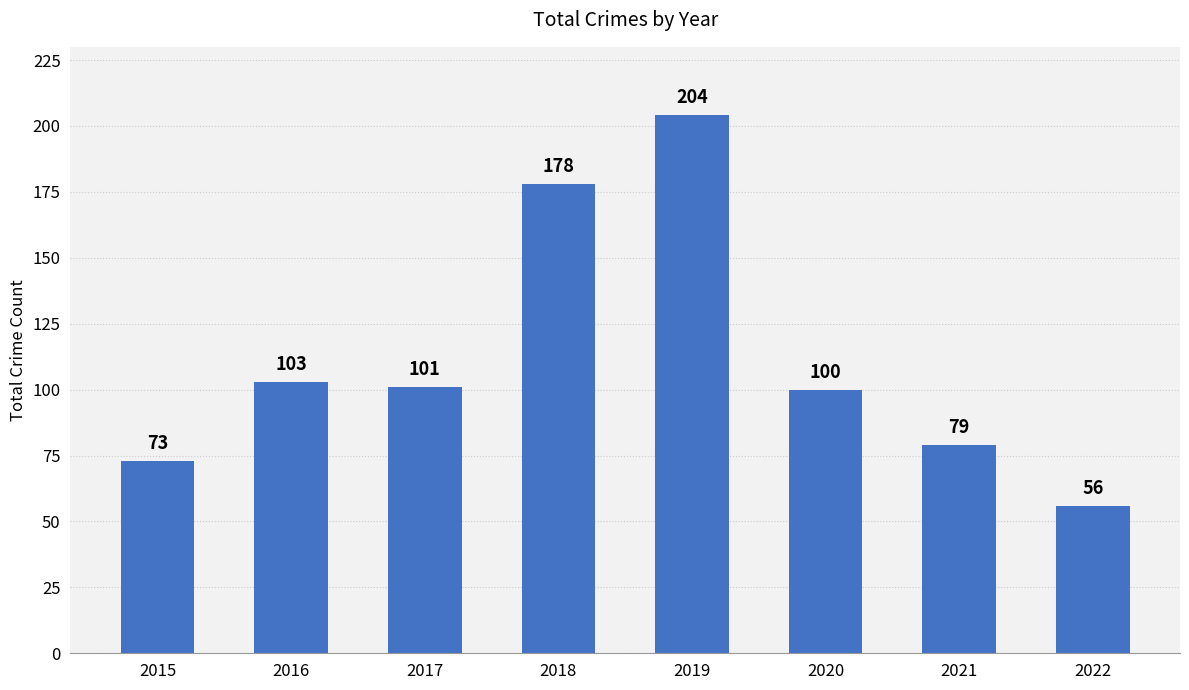

Reading left to right, what are all the values shown in this chart?

2015=73	2016=103	2017=101	2018=178	2019=204	2020=100	2021=79	2022=56